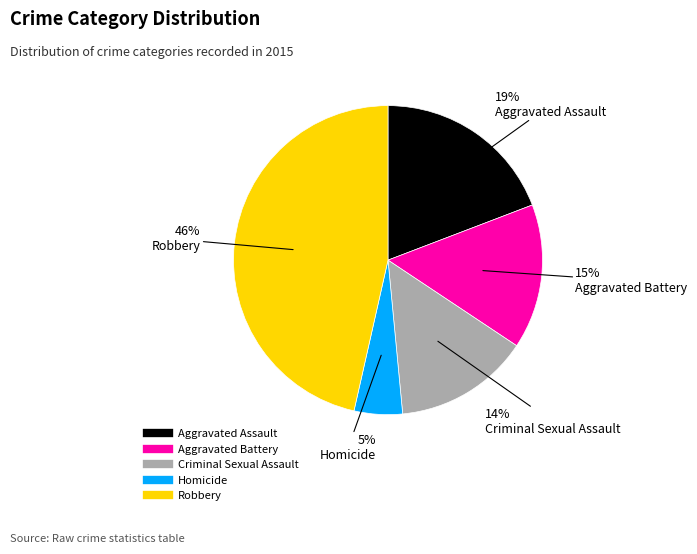

Which slice is the largest?

Robbery